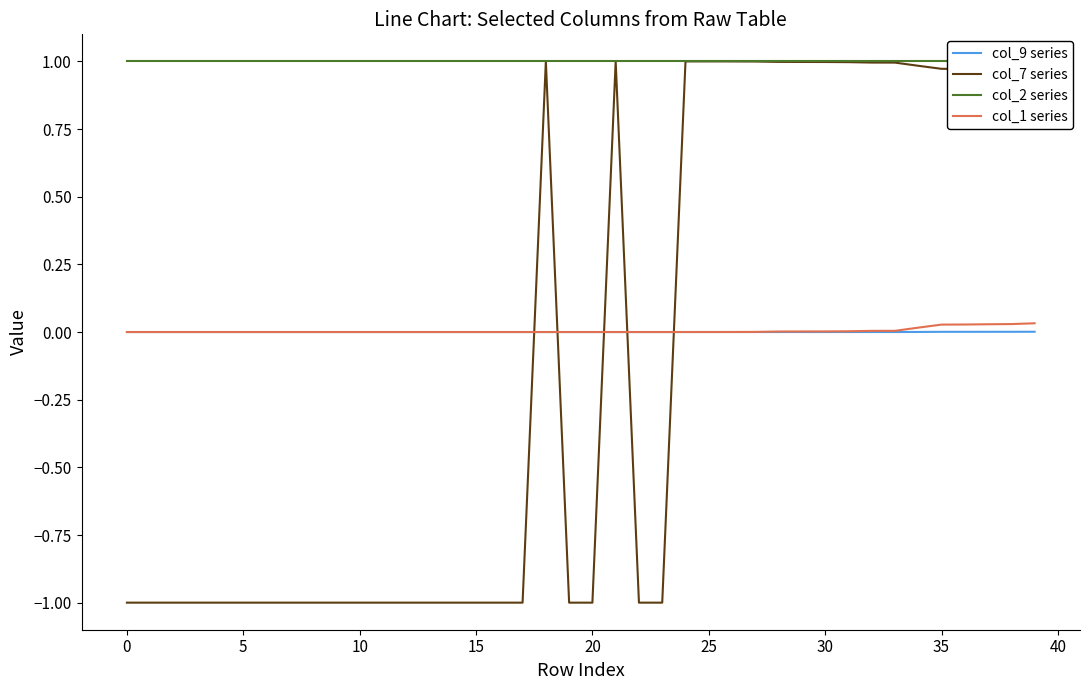

What is the minimum value for col_7 series?

-1.0